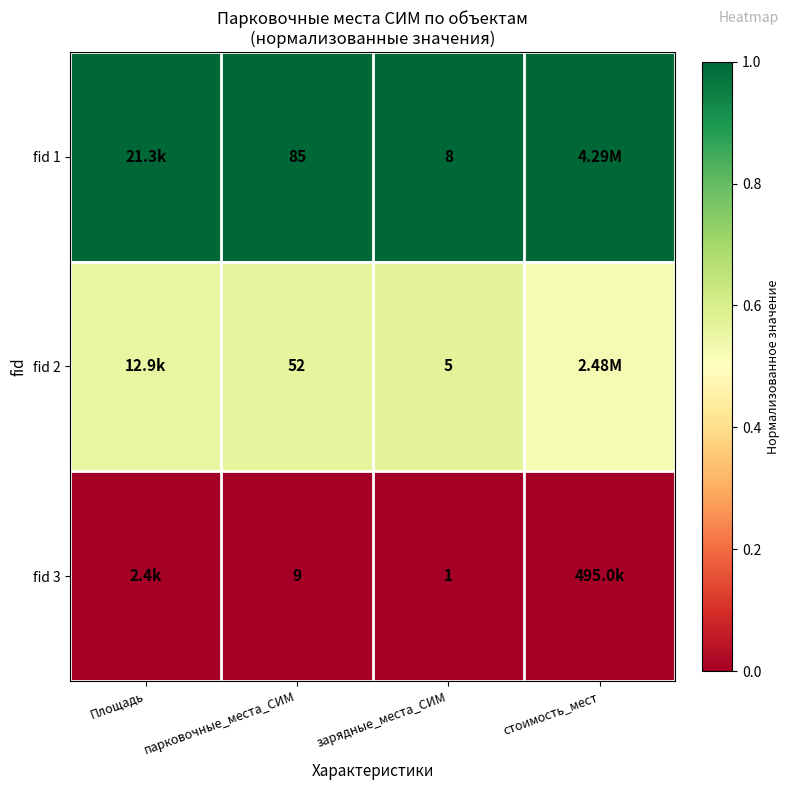

The fid 2 series shows 0.6 at Площадь. True or false?

True